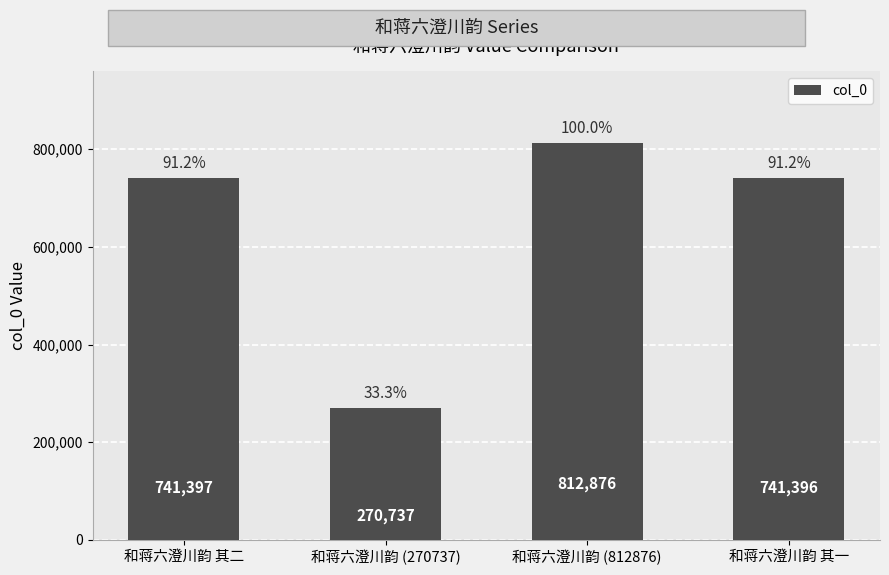

What is the value of the 1st bar from the left?

741397